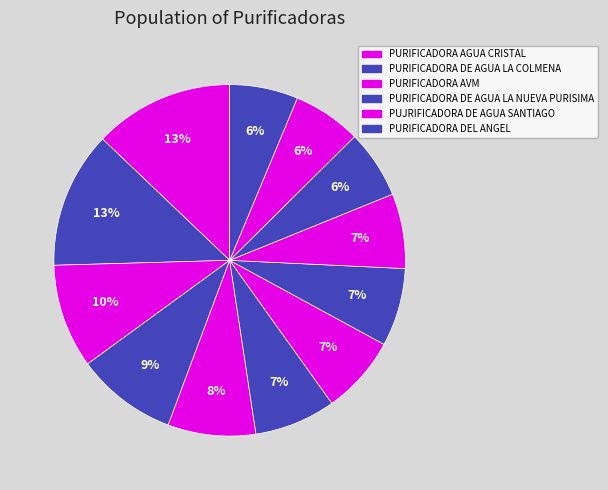

How many segments does this pie chart have?

12